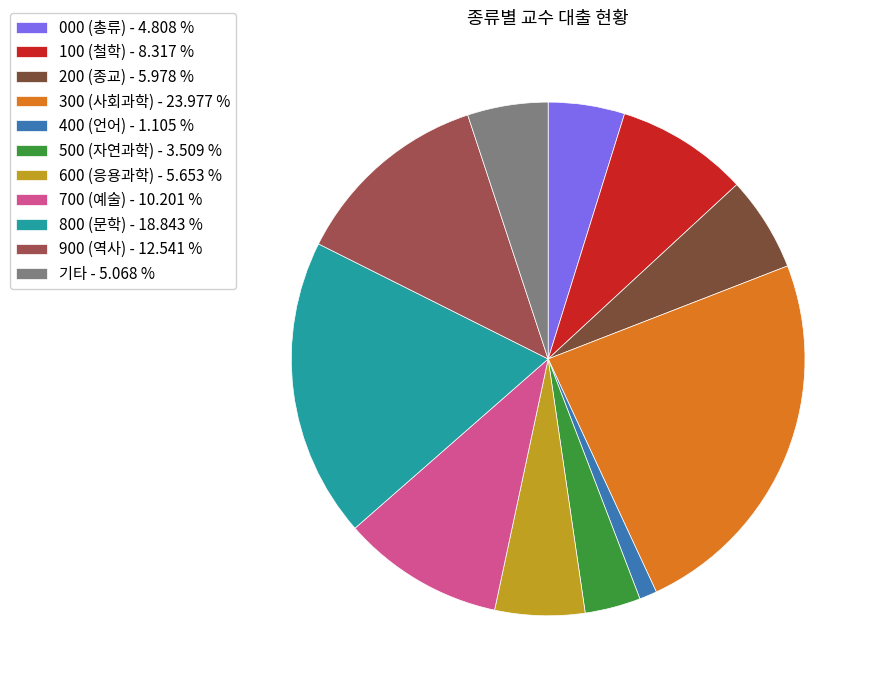

What is the ratio of the value at 100 (철학) - 8.317 % to the value at 200 (종교) - 5.978 %?

1.4